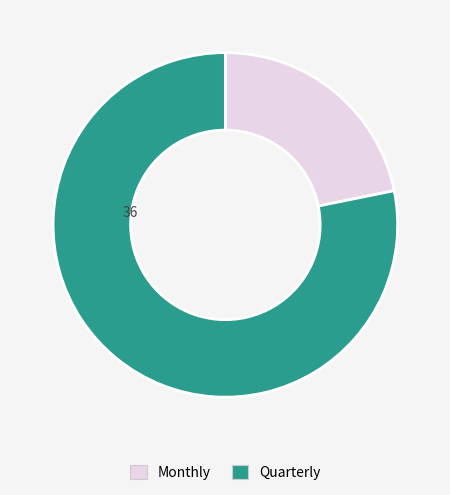

Does any single category account for the majority?

Yes